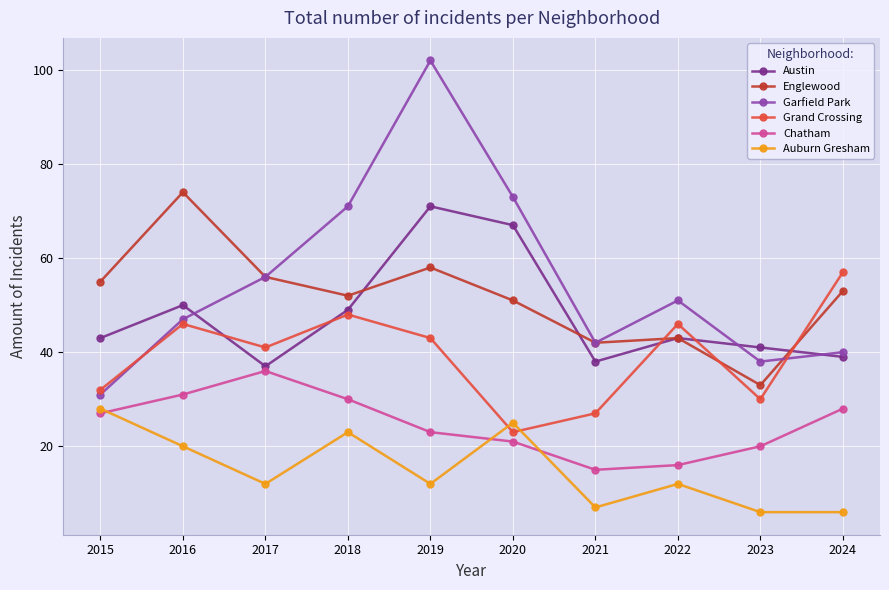

At which category is the sum across all series the highest?

2019